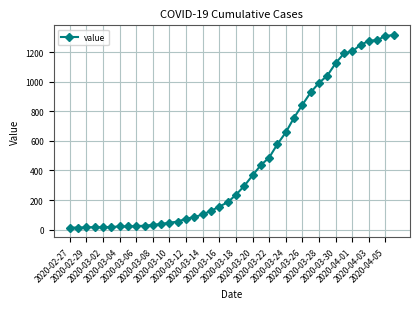

What is the maximum value shown in the chart?

1316